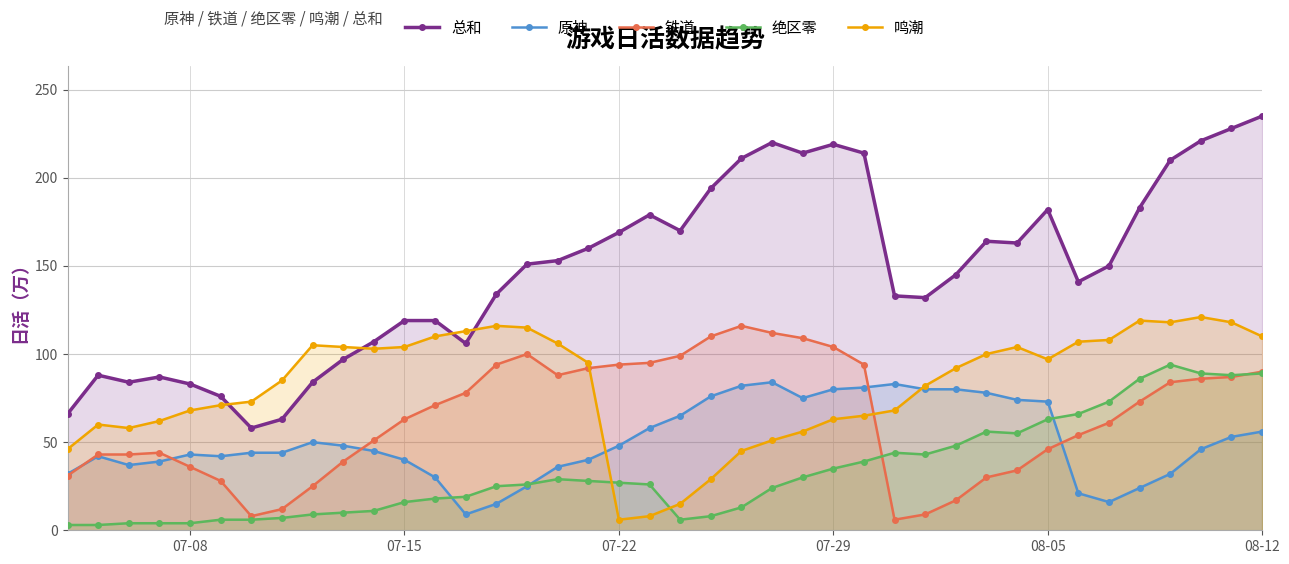

True or false: 绝区零 has more than 1 points higher than both neighbors.

True